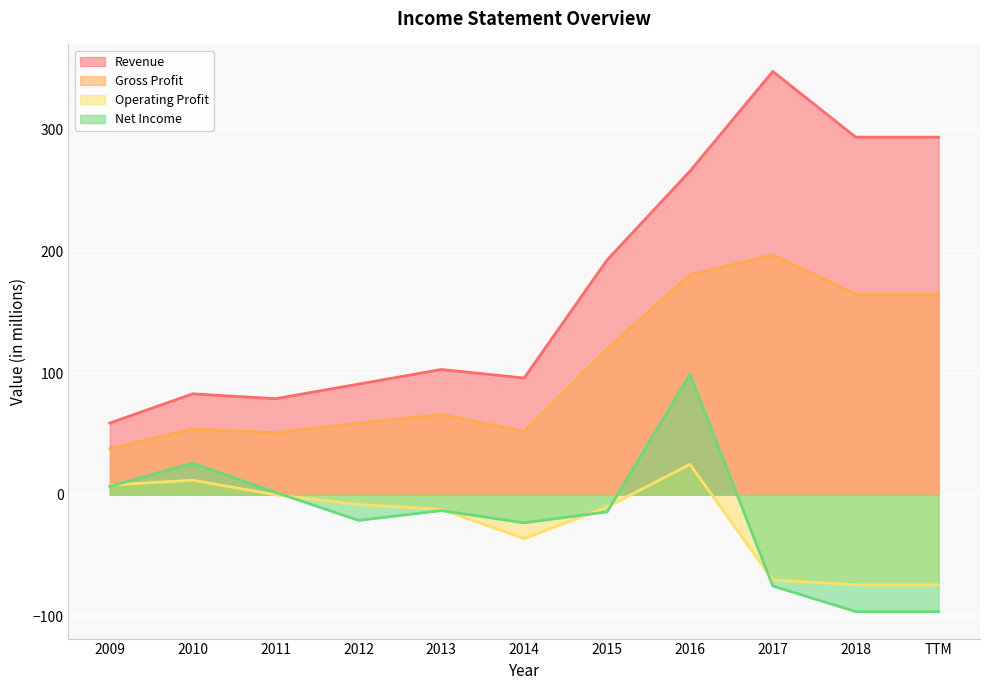

How many interior local valleys does the Revenue series have?

2